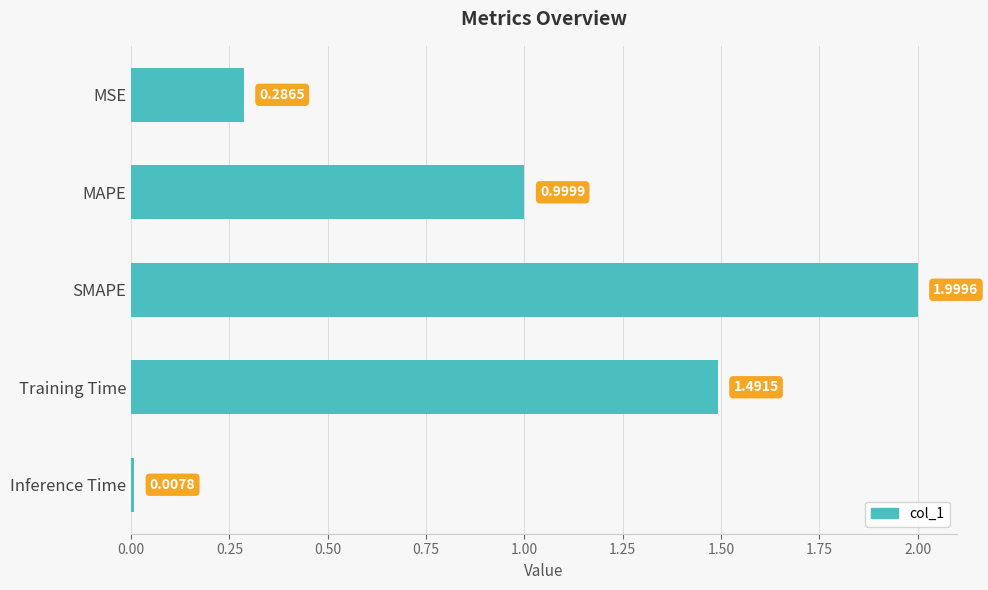

What is the difference between the maximum and second lowest values?

1.7